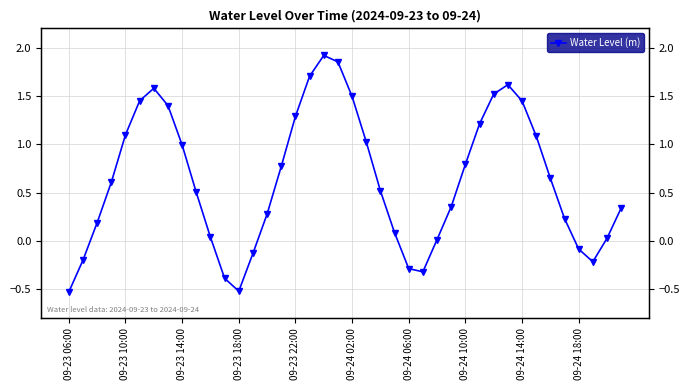

At which category does the data reach its first local valley?

09-23 18:00